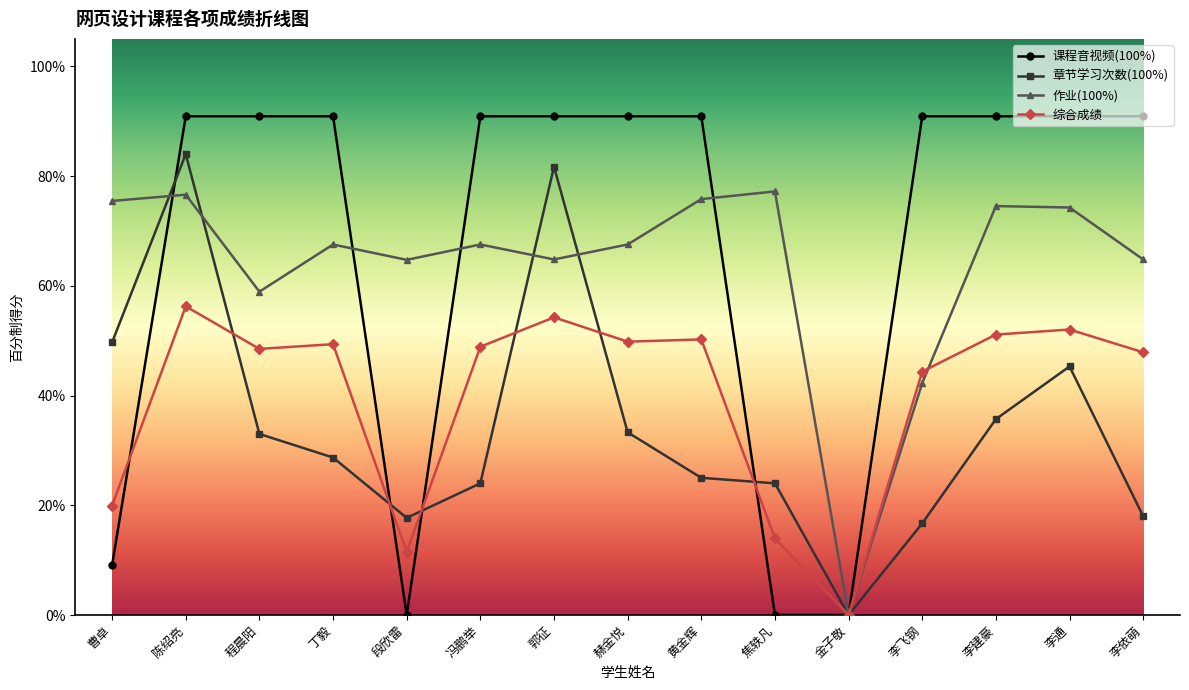

Between which two adjacent categories do 作业(100%) and 课程音视频(100%) first intersect?

曹卓 and 陈绍亮